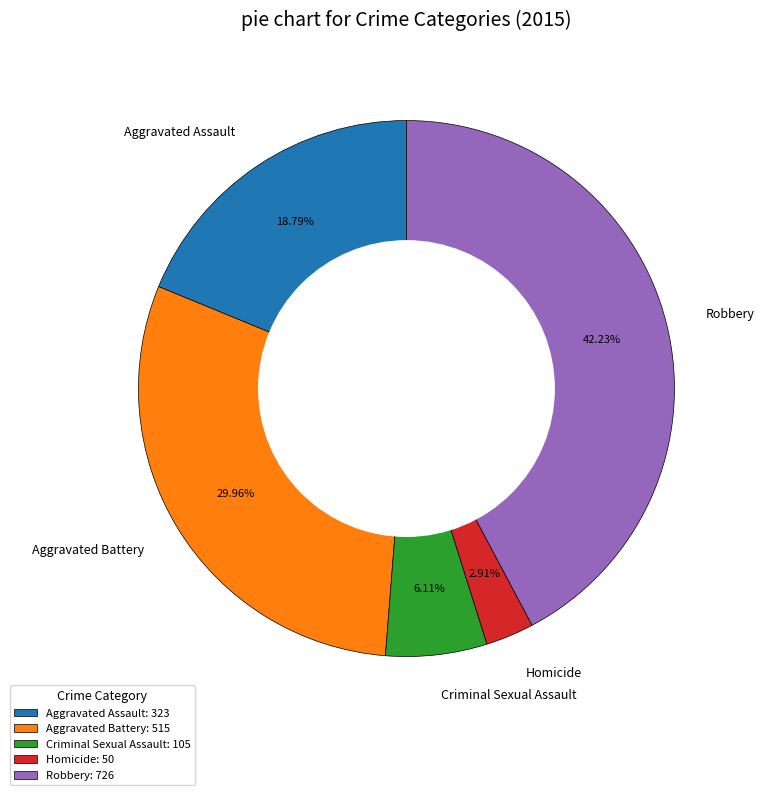

Is it true that Aggravated Assault is 19% of the pie?

True